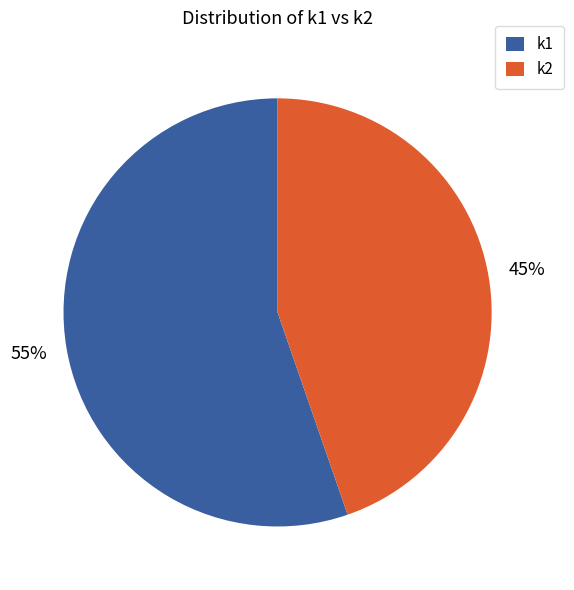

Between k2 and k1, which is larger?

k1